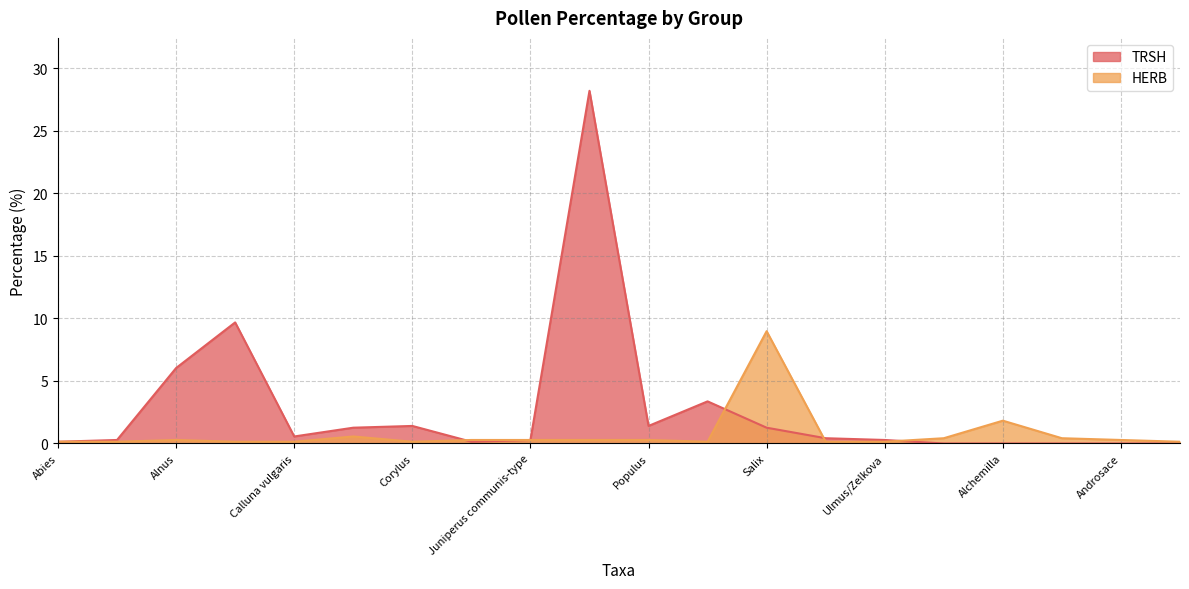

Rank the series by their average value, from highest to lowest.

TRSH, HERB